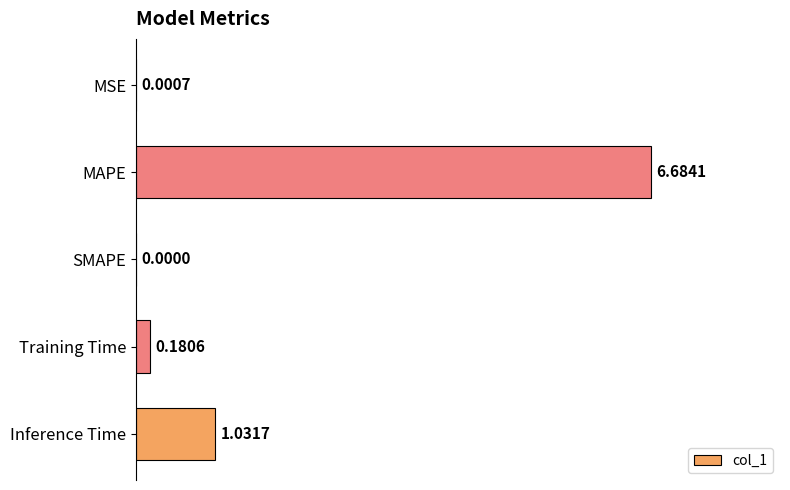

How many series are shown in this chart?

1